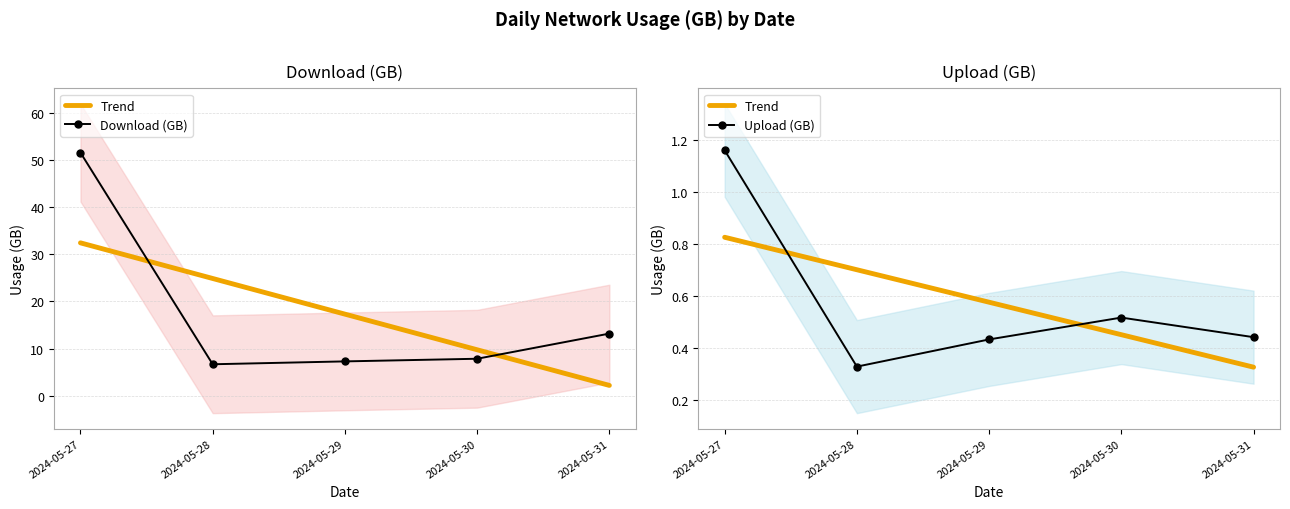

True or false: Download (GB) and Trend intersect in this chart.

False